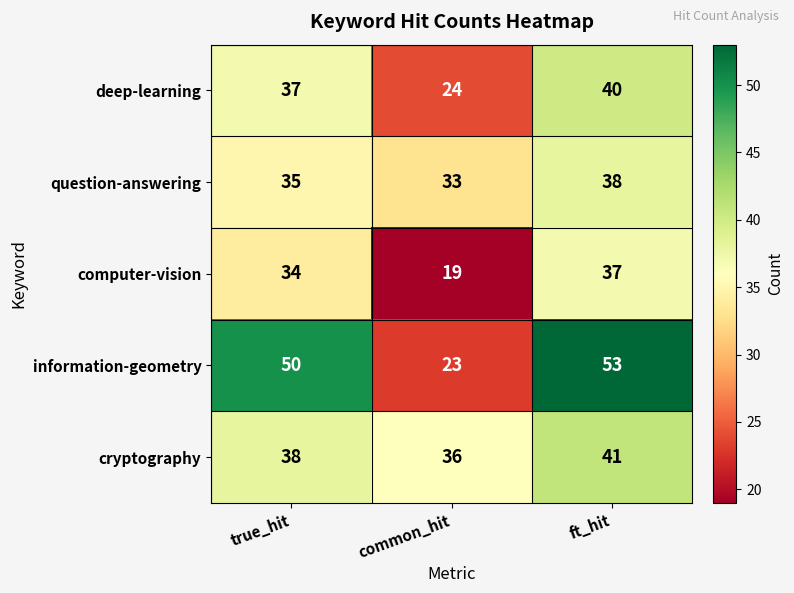

Reading right to left, extract all data points from this chart.

deep-learning: ft_hit=40	common_hit=24	true_hit=37
question-answering: ft_hit=38	common_hit=33	true_hit=35
computer-vision: ft_hit=37	common_hit=19	true_hit=34
information-geometry: ft_hit=53	common_hit=23	true_hit=50
cryptography: ft_hit=41	common_hit=36	true_hit=38